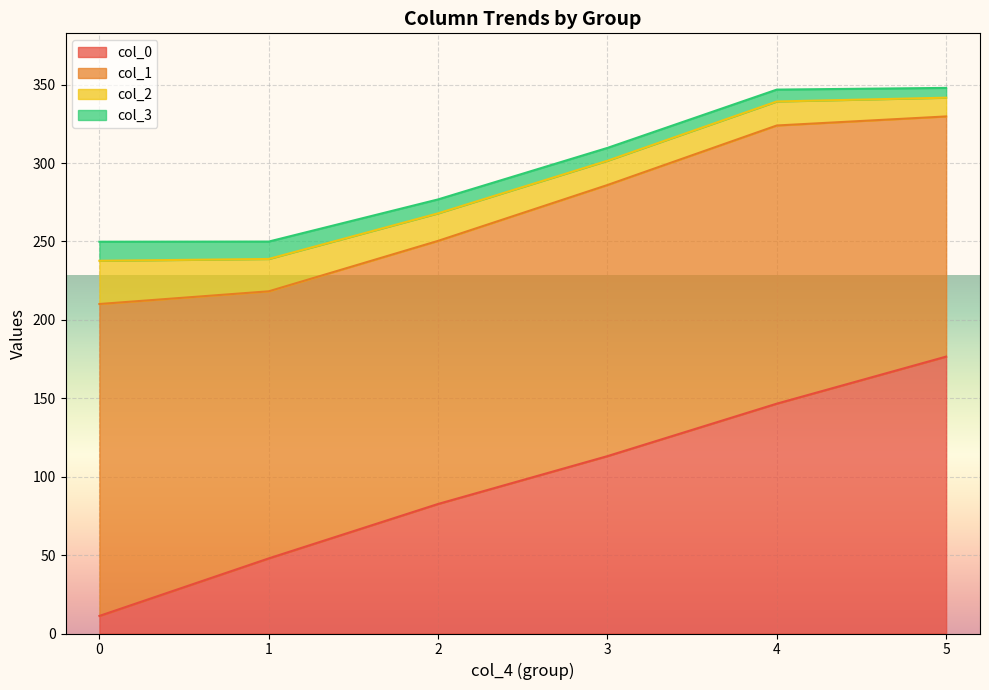

Where is col_3 nearest to the value 10?

3